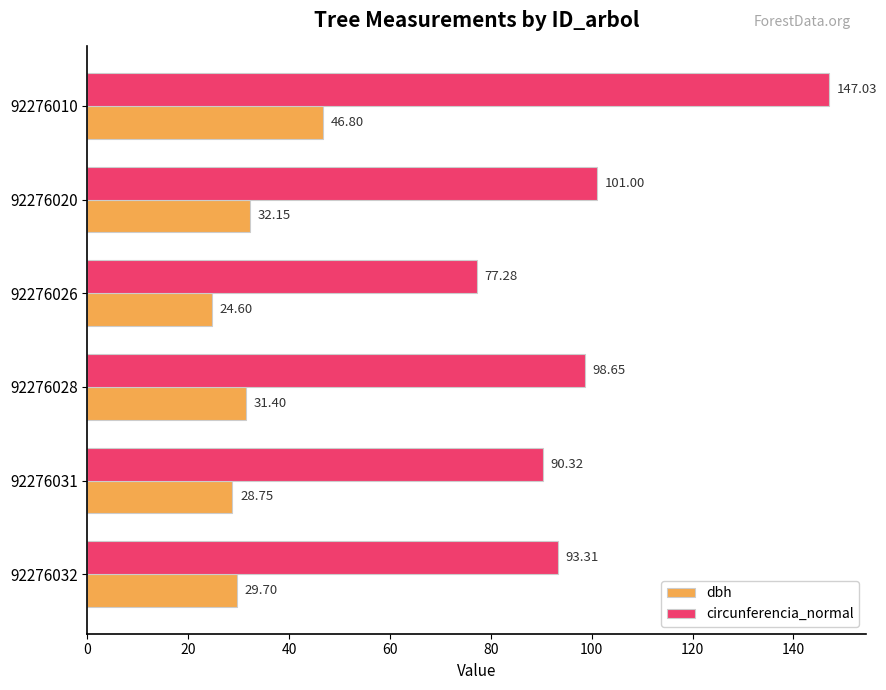

At which category is the sum across all series the highest?

92276010